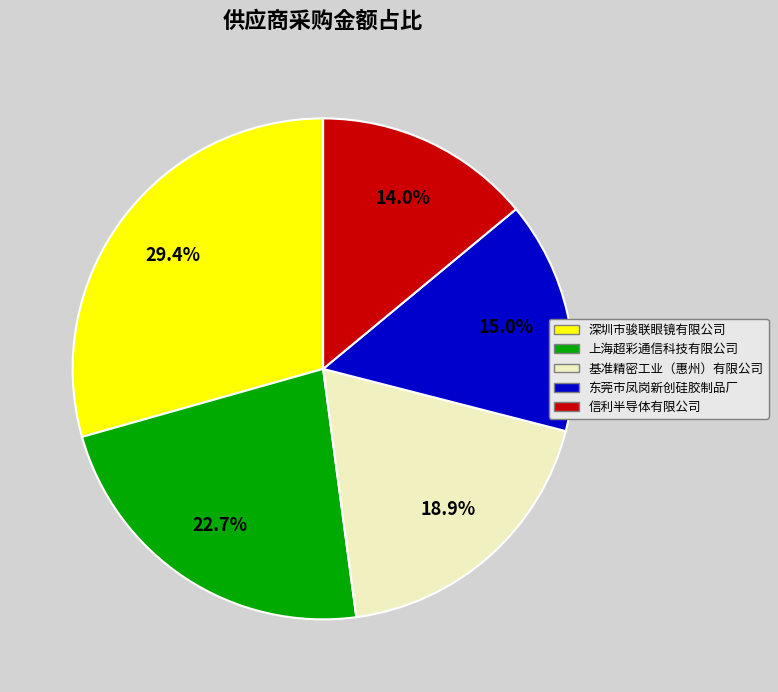

Approximately how many times larger is the value at 东莞市凤岗新创硅胶制品厂 compared to 基准精密工业（惠州）有限公司?

0.8